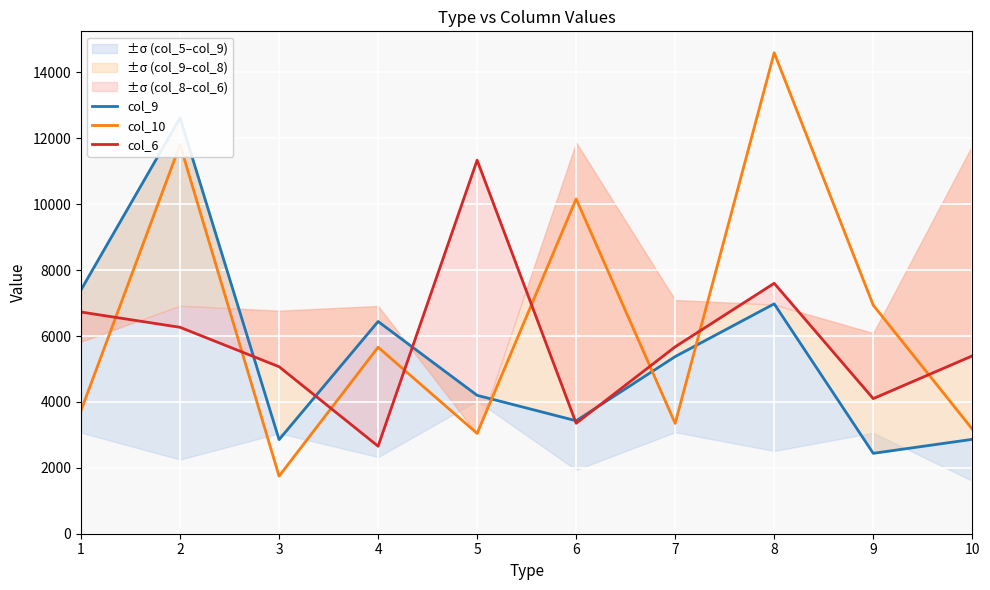

What is the maximum value shown in the chart?

14596